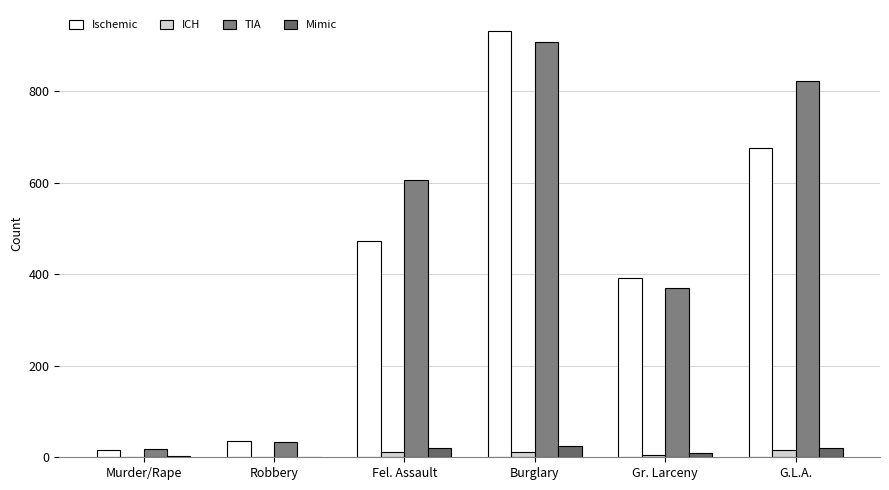

How many data points does each series have?

6